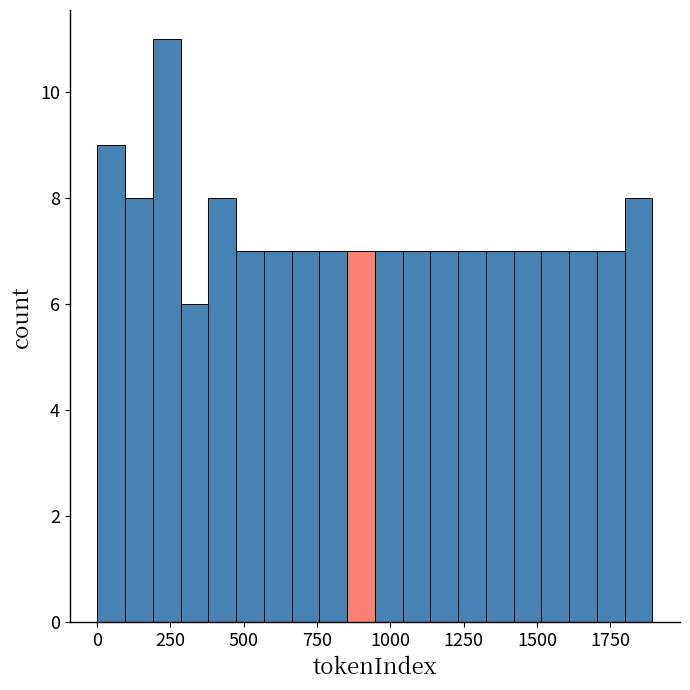

Around what value on the x-axis is the tallest bar? Give the approximate position of its centre, as read against the axis.

250